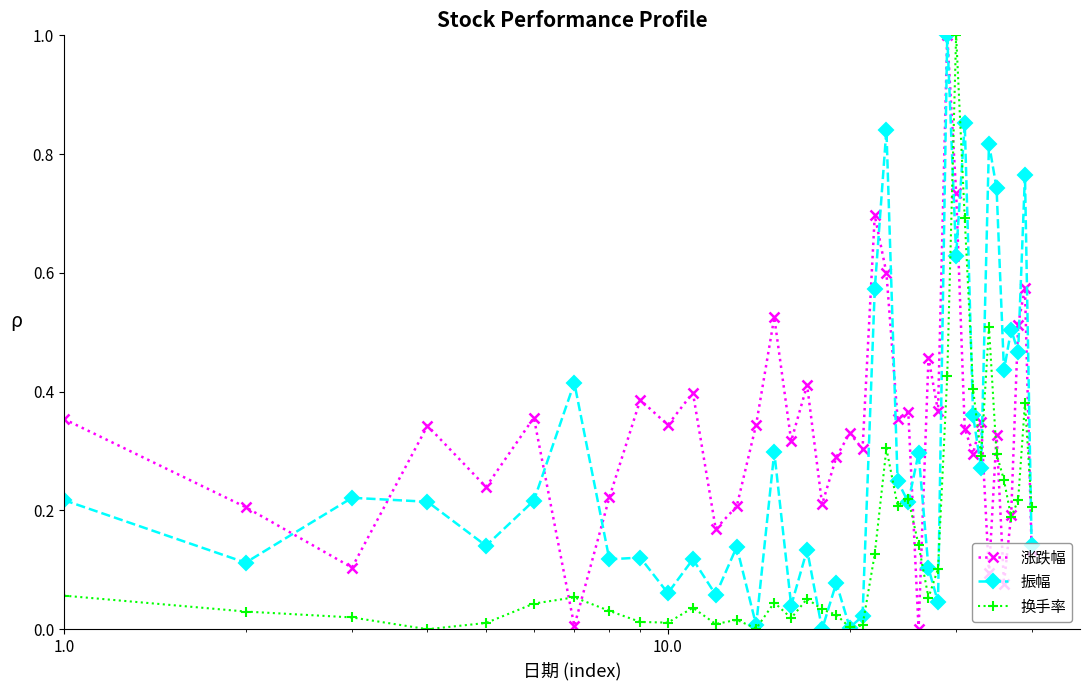

What is the maximum value shown in the chart?

1.0